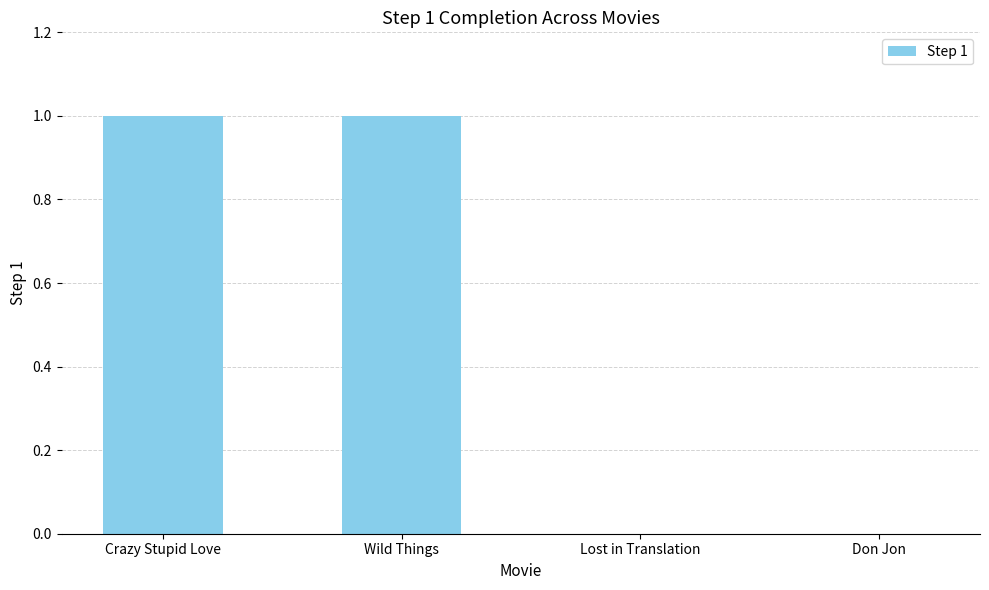

Reading right to left, what are all the values shown in this chart?

0	0	1	1